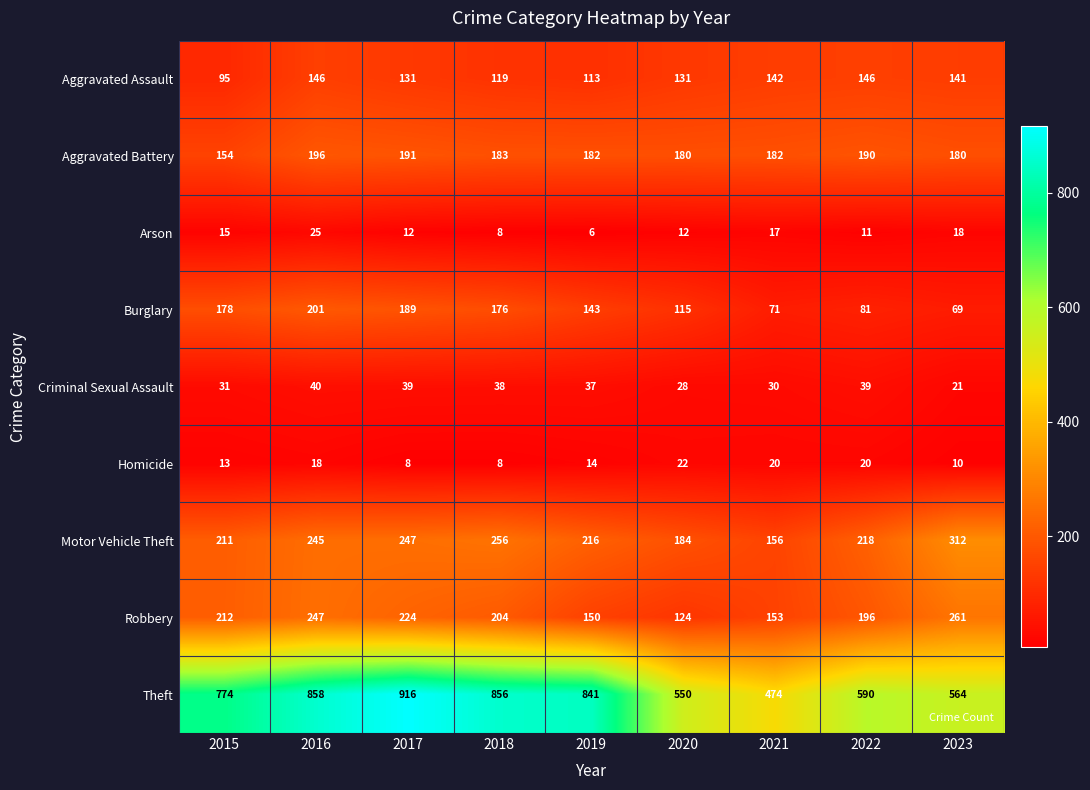

What is the difference between the Criminal Sexual Assault values at 2023 and 2016?

19